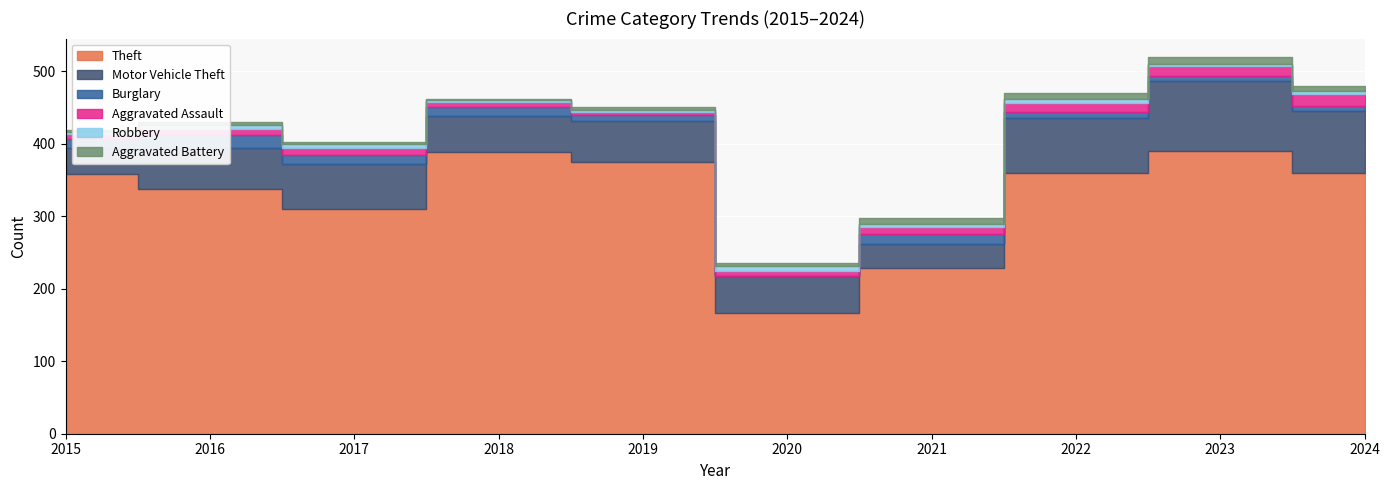

At how many categories does at least one series exceed 251?

8